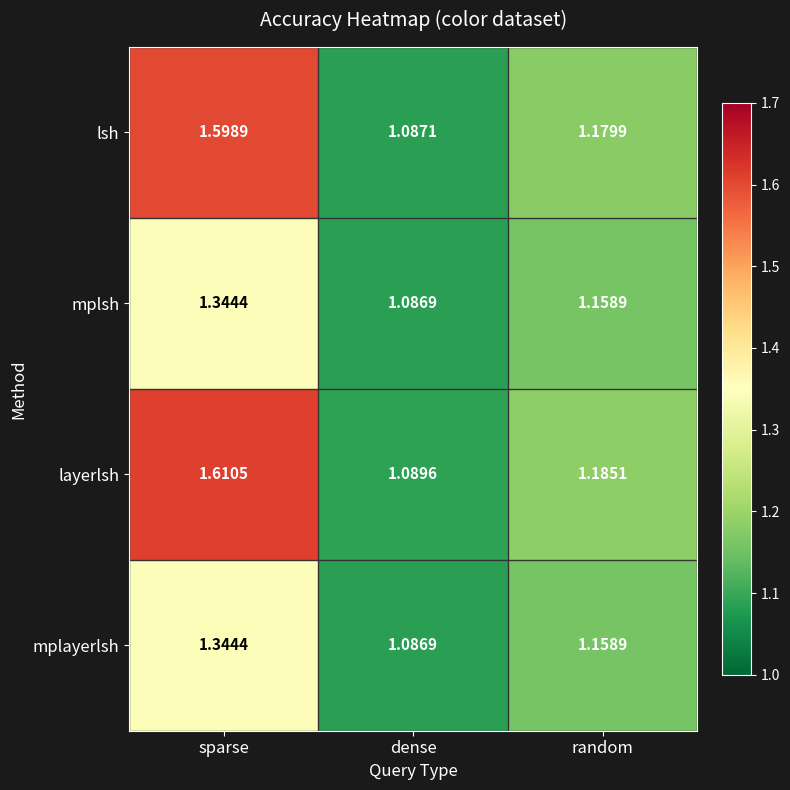

What is the total value across all series at random?

4.7